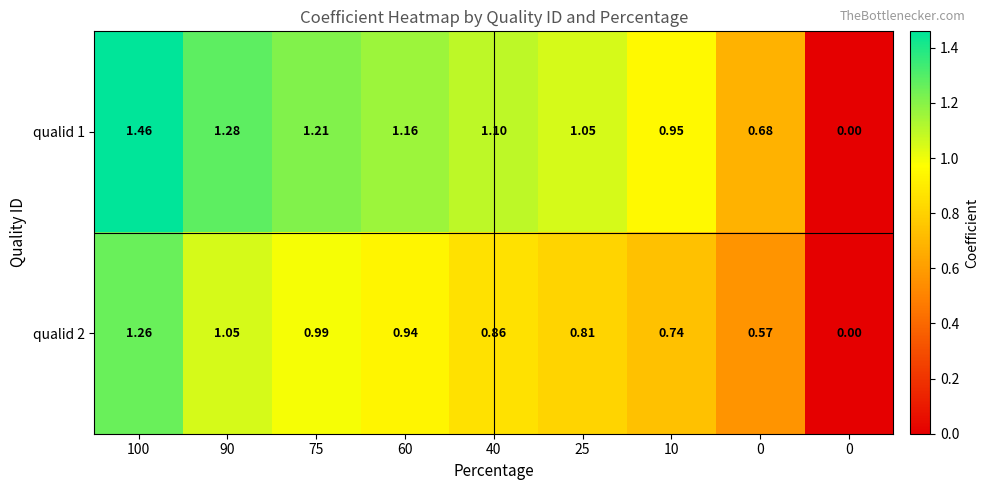

Which category has the highest value across all series?

100